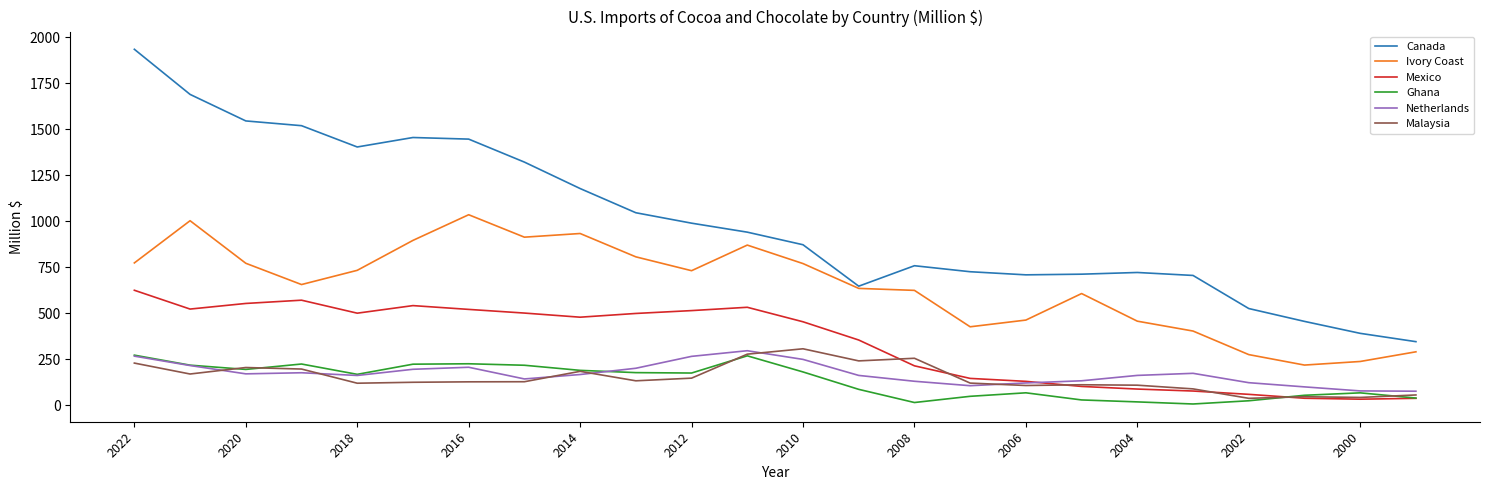

What is the difference between the maximum and second lowest values in the Canada series?

1542.0